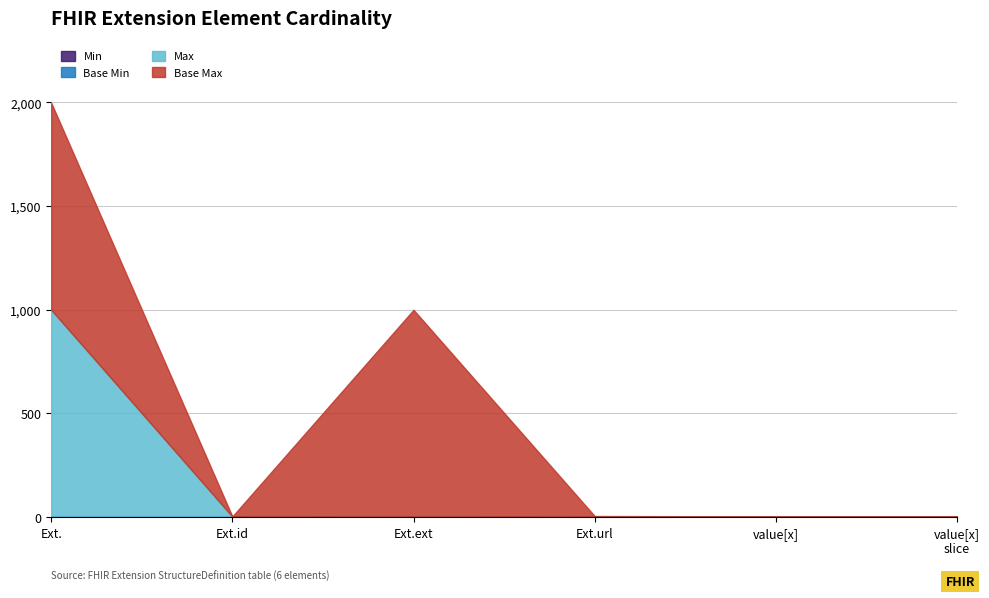

Does the chart have visible grid lines?

Yes